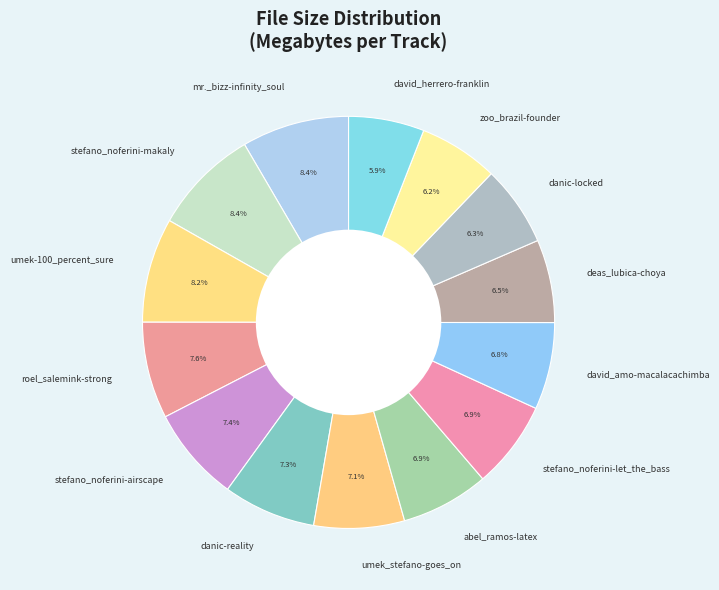

Approximately how many times larger is the value at umek-100_percent_sure compared to stefano_noferini-let_the_bass?

1.2